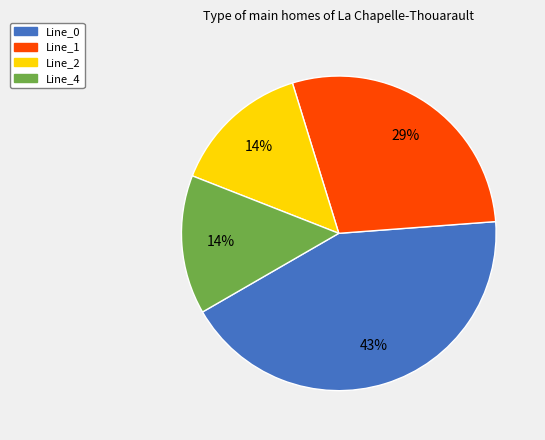

What is the largest slice in the pie chart?

Line_0